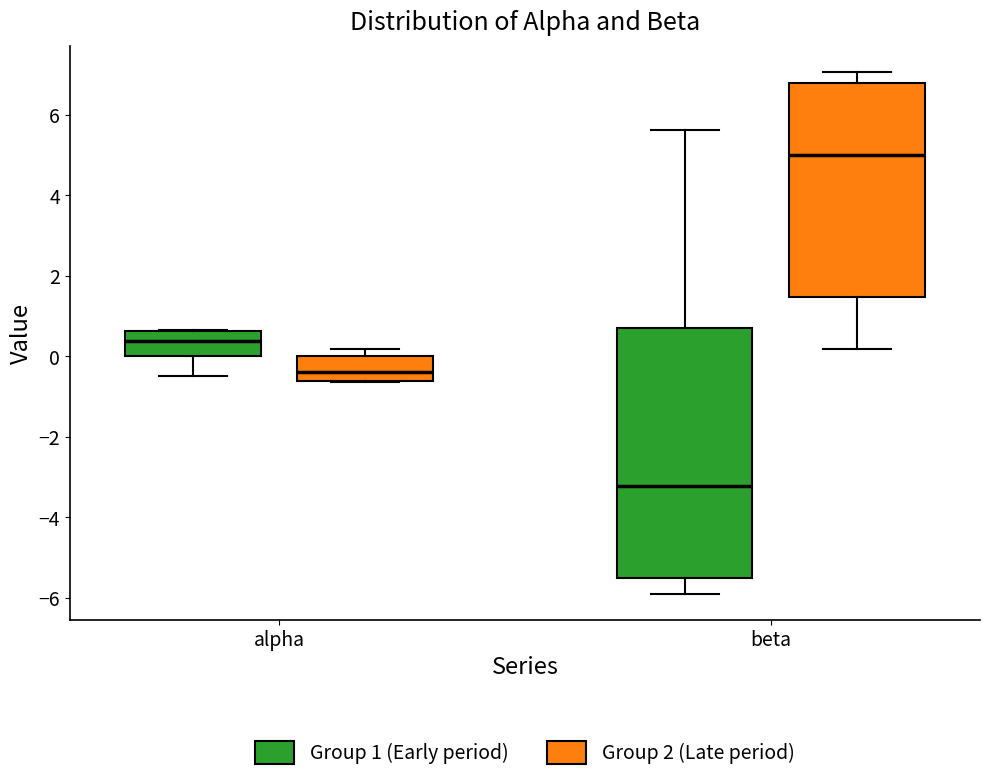

Comparing the boxes themselves (not the whiskers), which one is the tallest?

beta (Group 1 (Early period))